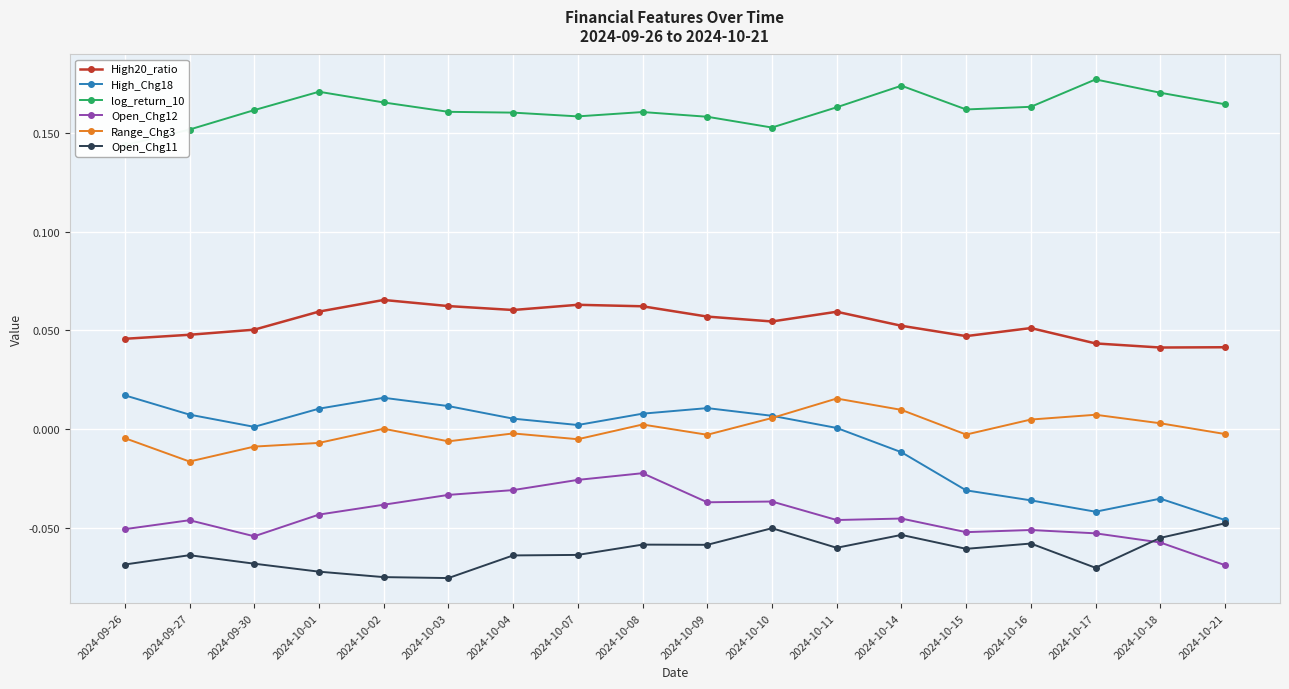

The value of Open_Chg11 at 2024-09-26 is -0.1. True or false?

False